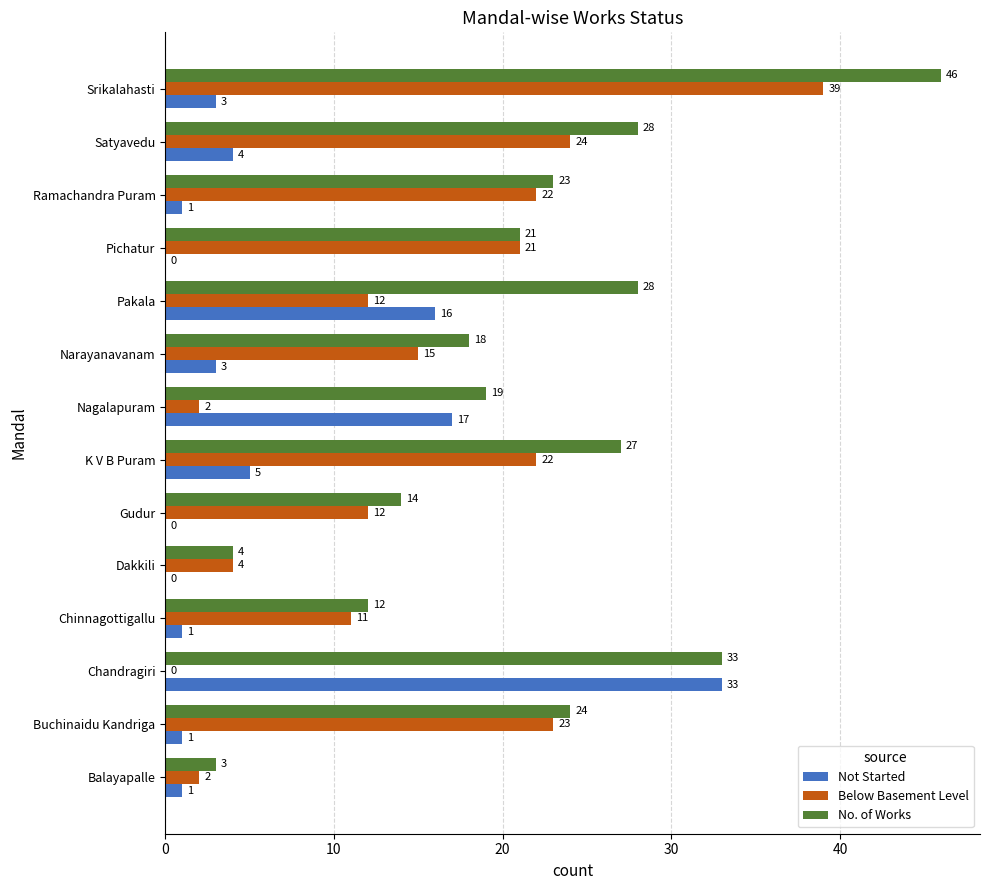

At which category does the chart reach its peak across all series?

Srikalahasti